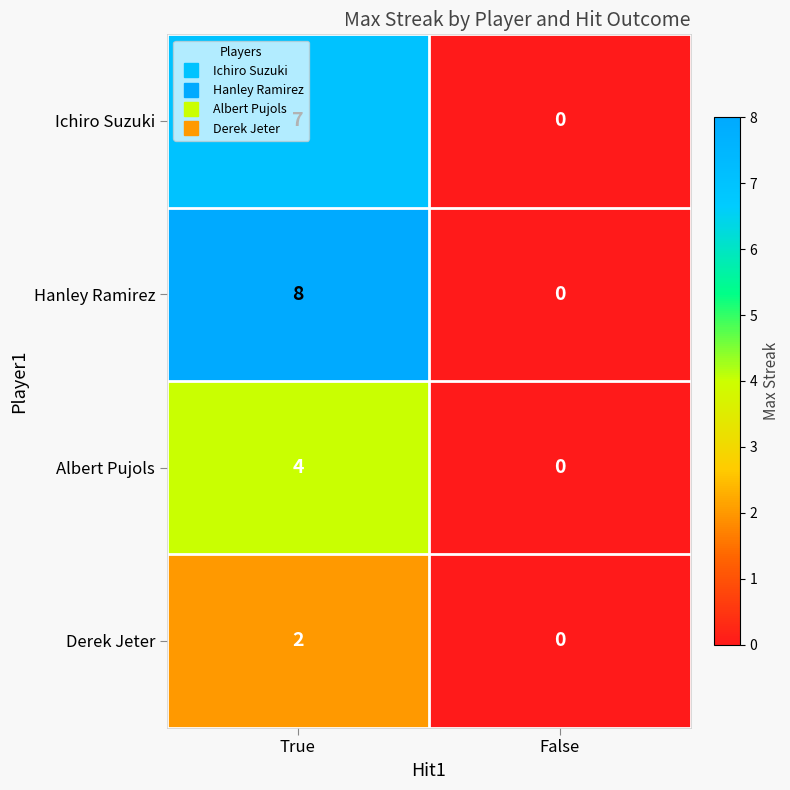

What is the sum of all Hanley Ramirez values?

8